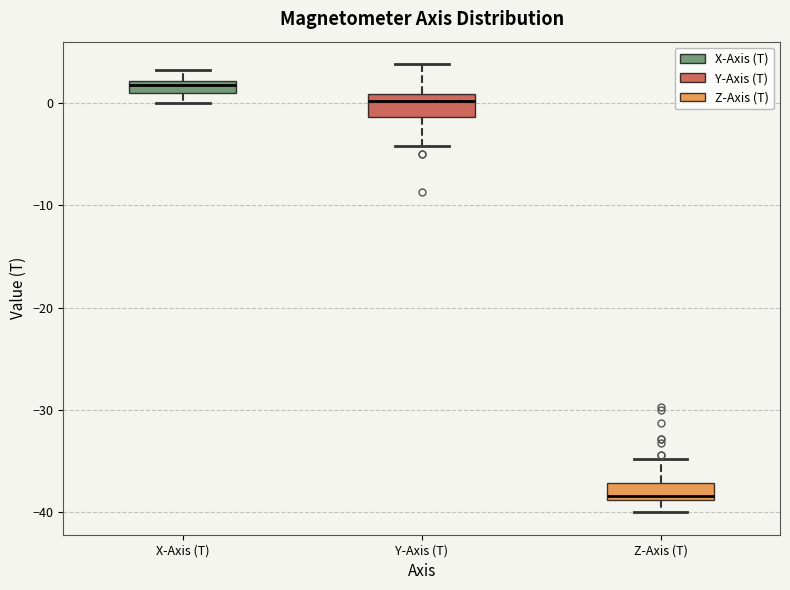

Which box's median line is the highest?

X-Axis (T)